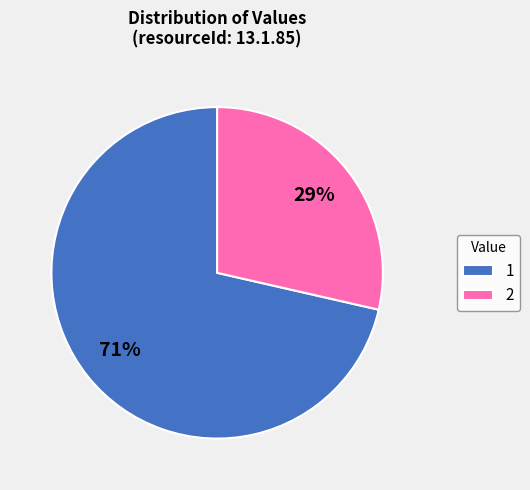

Count the number of slices in the pie.

2